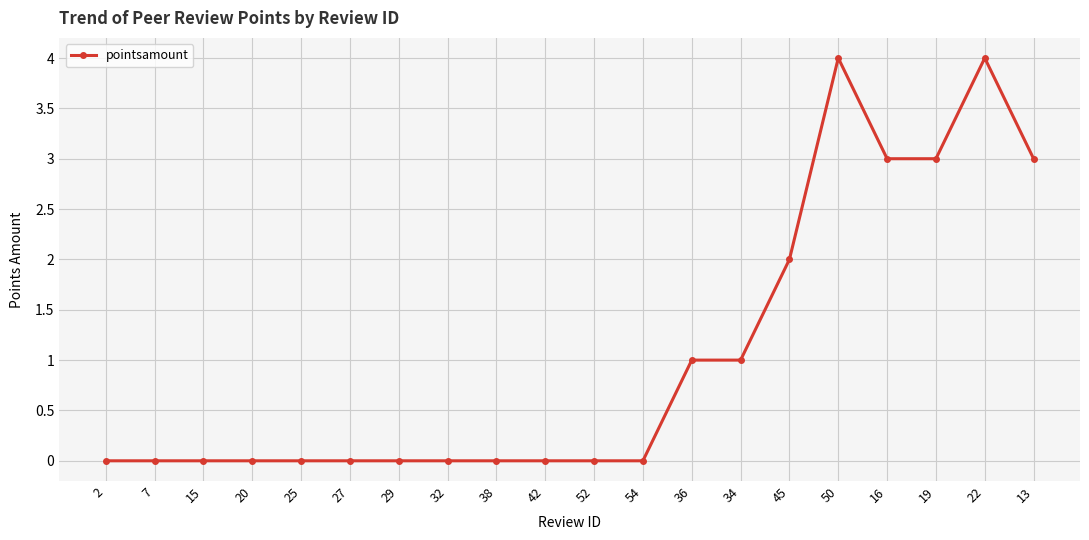

How many distinct data groups are displayed?

1